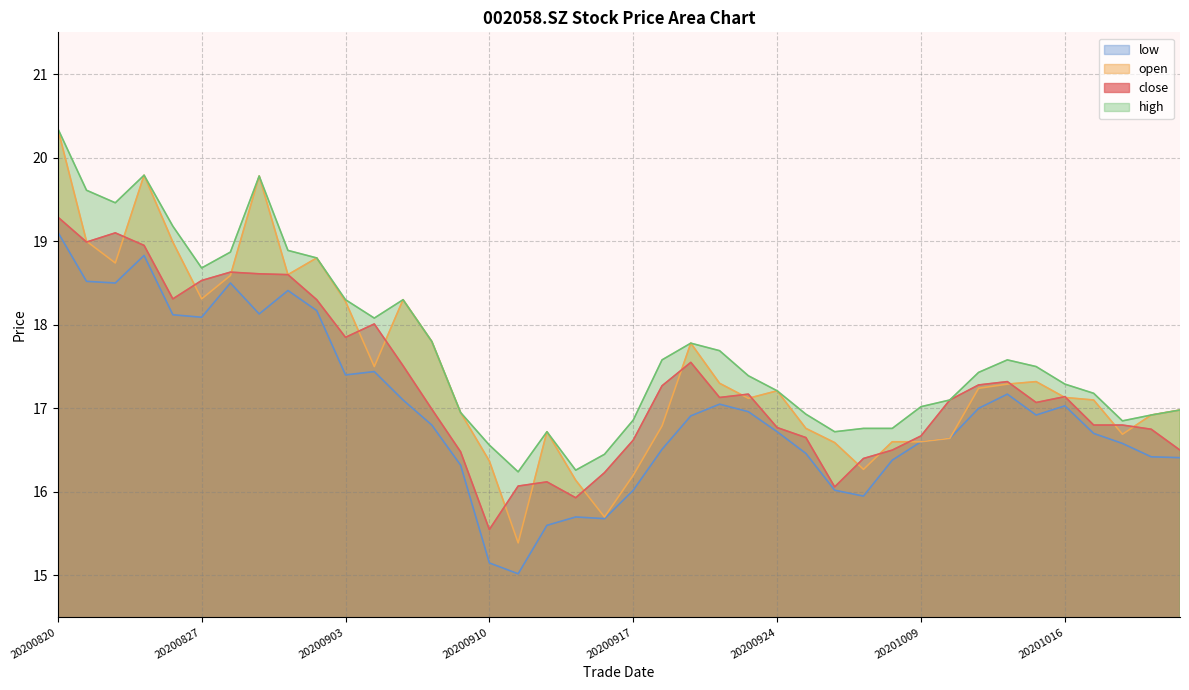

In low, how many points are higher than both neighbors (excluding endpoints)?

8